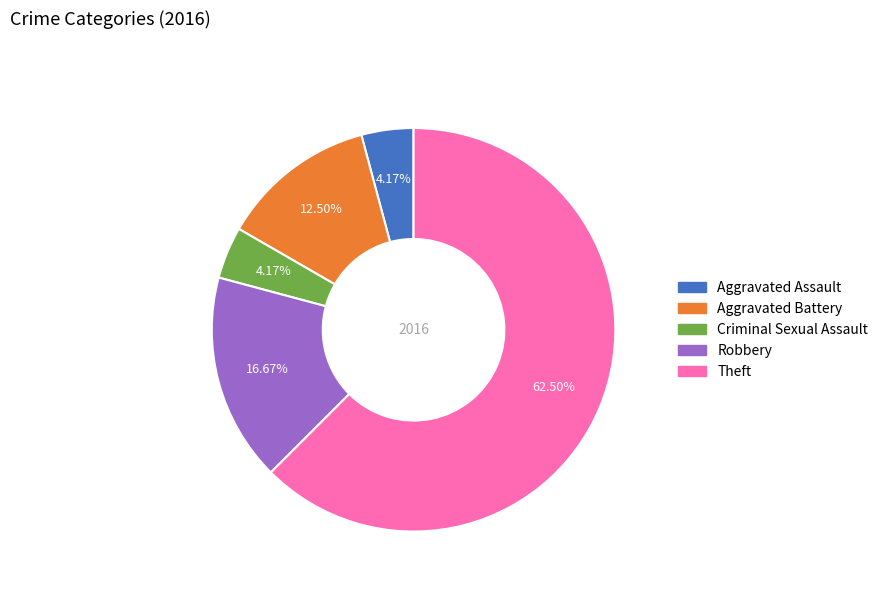

How many slices are in this pie chart?

5